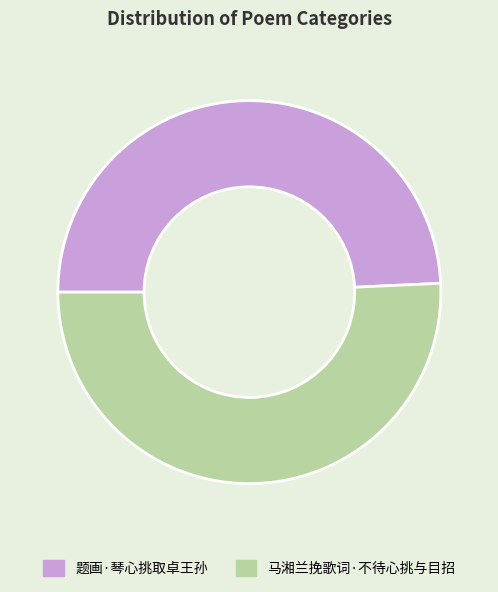

Do 马湘兰挽歌词·不待心挑与目招 and 题画·琴心挑取卓王孙 together represent more than half of the pie?

Yes